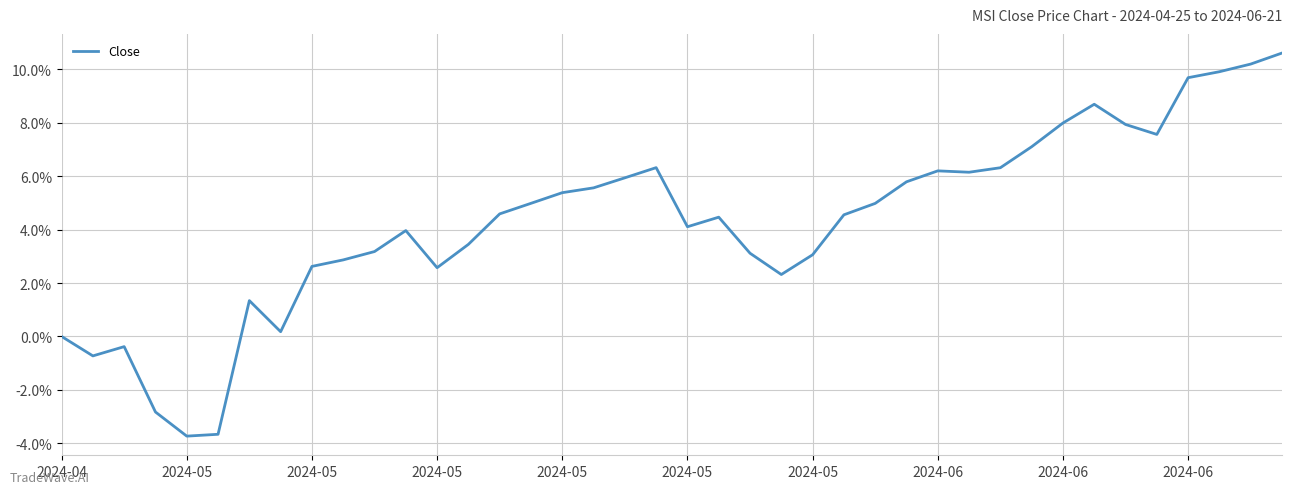

At which category does the data reach its first local valley?

2024-05